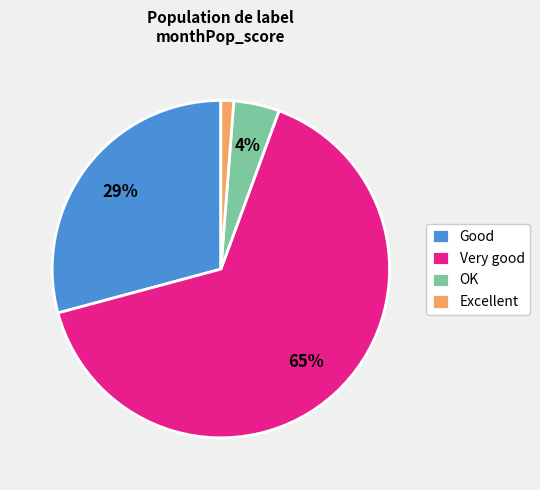

Is there any slice that represents more than half of the pie?

Yes